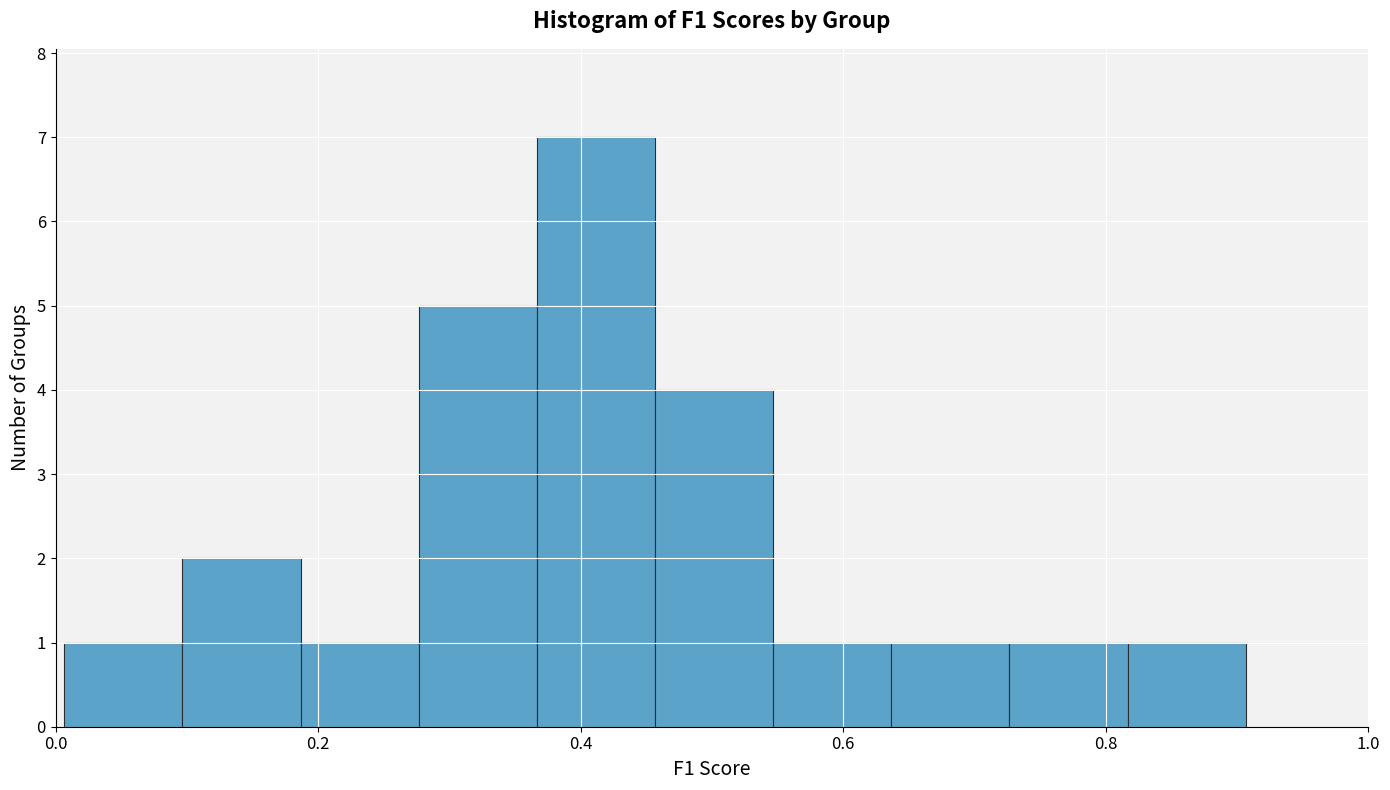

Reading left to right, transcribe this chart: for each bar, give the range it covers on the x-axis and its height. Neither the bar edges nor the heights are printed on the chart, so give them approximately, as read against the axes.

0.00 to 0.10: 1
0.10 to 0.18: 2
0.18 to 0.28: 1
0.28 to 0.36: 5
0.36 to 0.46: 7
0.46 to 0.54: 4
0.54 to 0.64: 1
0.64 to 0.72: 1
0.72 to 0.82: 1
0.82 to 0.90: 1